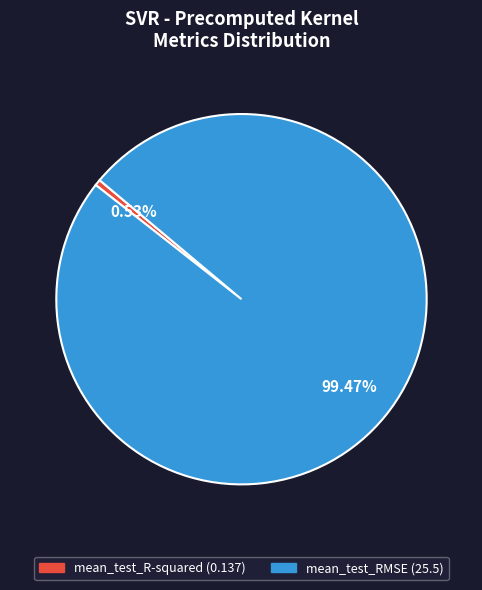

How many slices are in this pie chart?

2